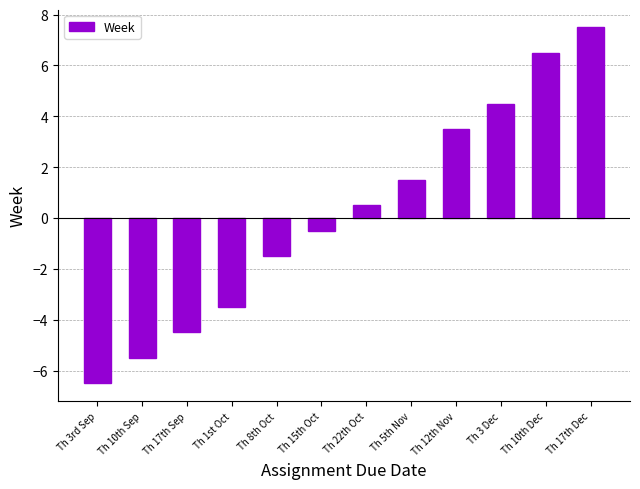

Reading left to right, what are all the values shown in this chart?

-6.5	-5.5	-4.5	-3.5	-1.5	-0.5	0.5	1.5	3.5	4.5	6.5	7.5